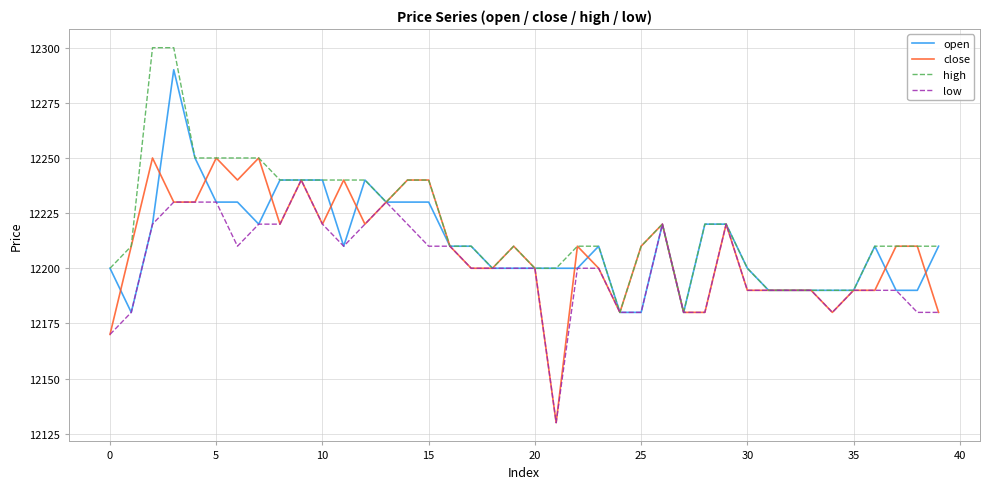

What is the minimum value for high?

12180